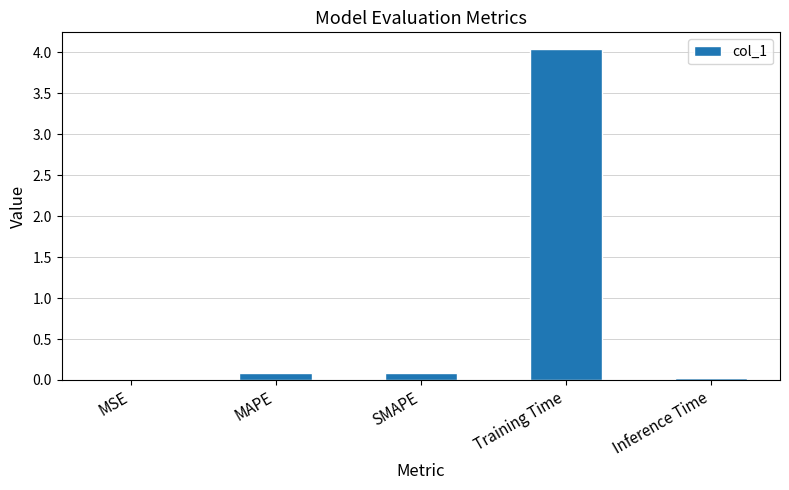

At which category does the chart reach its peak across all series?

Training Time